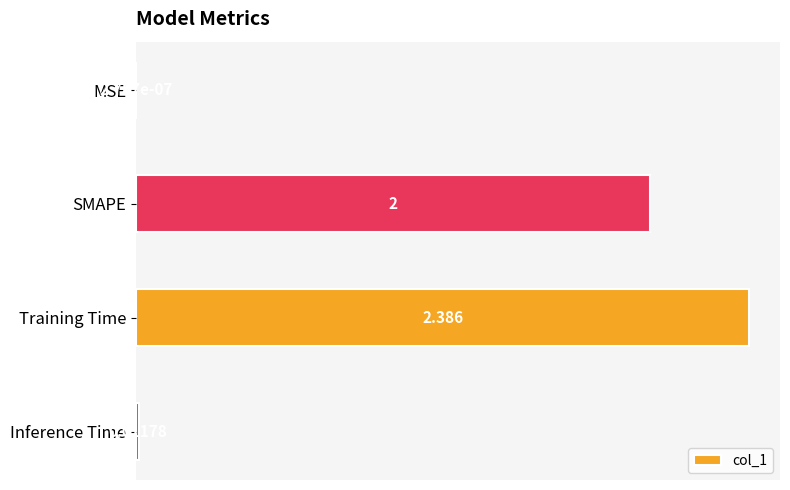

Where is the data nearest to the value 1?

Inference Time